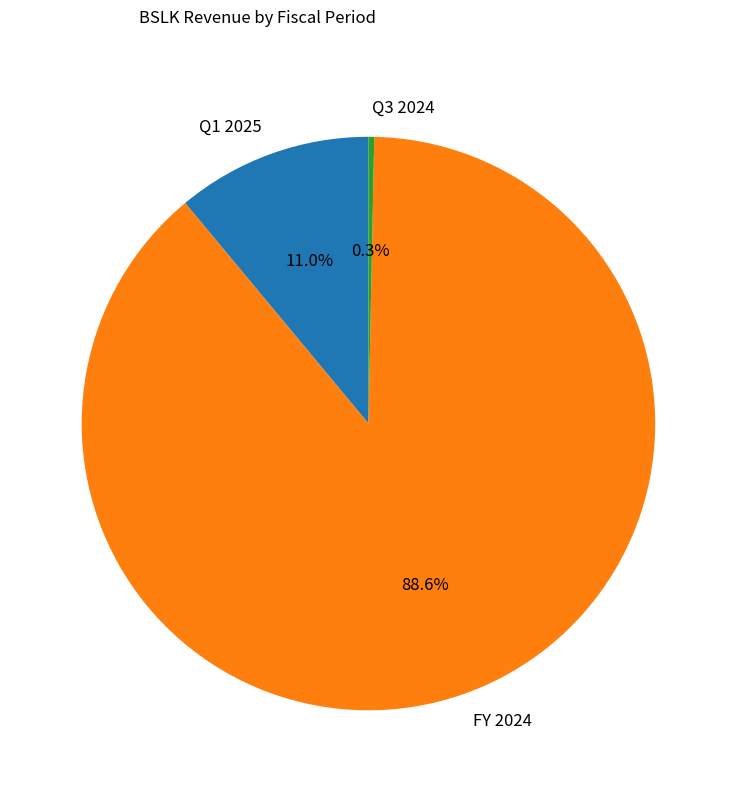

To the nearest percent, what is the average slice percentage?

33%